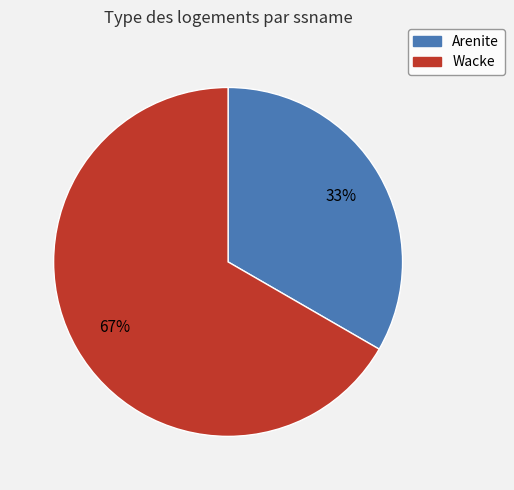

Which slice represents more than half of the pie?

Wacke